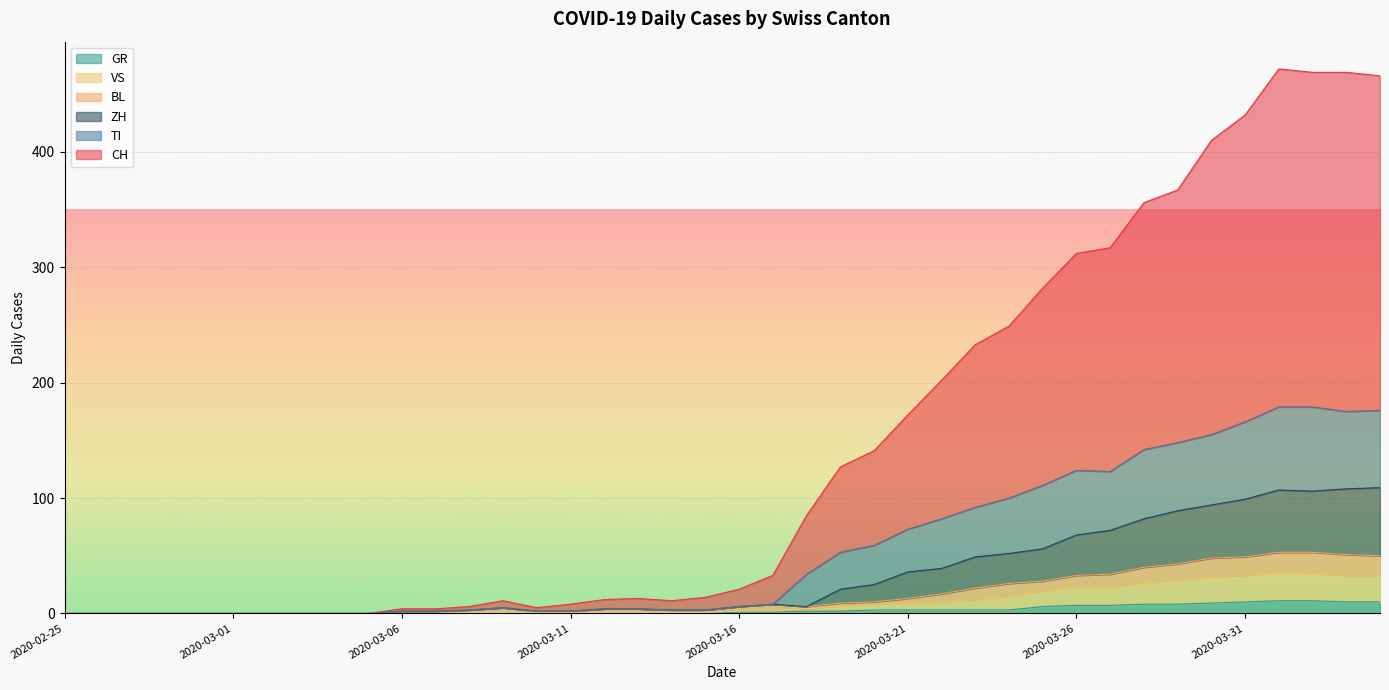

What is the spread (max minus min) of values at 2020-03-13?

13